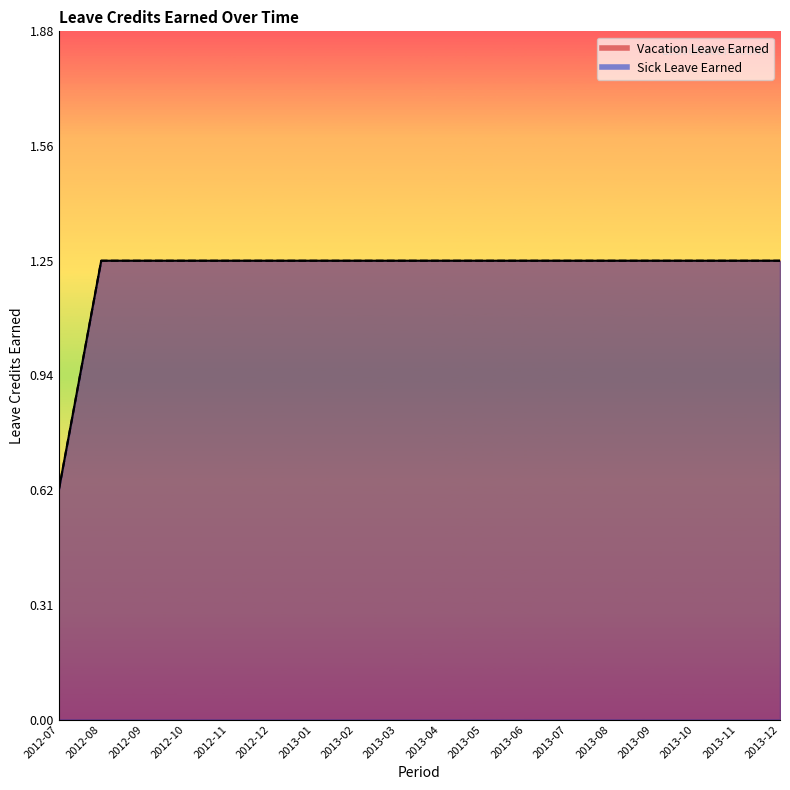

Reading right to left, transcribe all the data shown in this chart.

Vacation Leave Earned: 1.2	1.2	1.2	1.2	1.2	1.2	1.2	1.2	1.2	1.2	1.2	1.2	1.2	1.2	1.2	1.2	1.2	0.6
Sick Leave Earned: 1.2	1.2	1.2	1.2	1.2	1.2	1.2	1.2	1.2	1.2	1.2	1.2	1.2	1.2	1.2	1.2	1.2	0.6